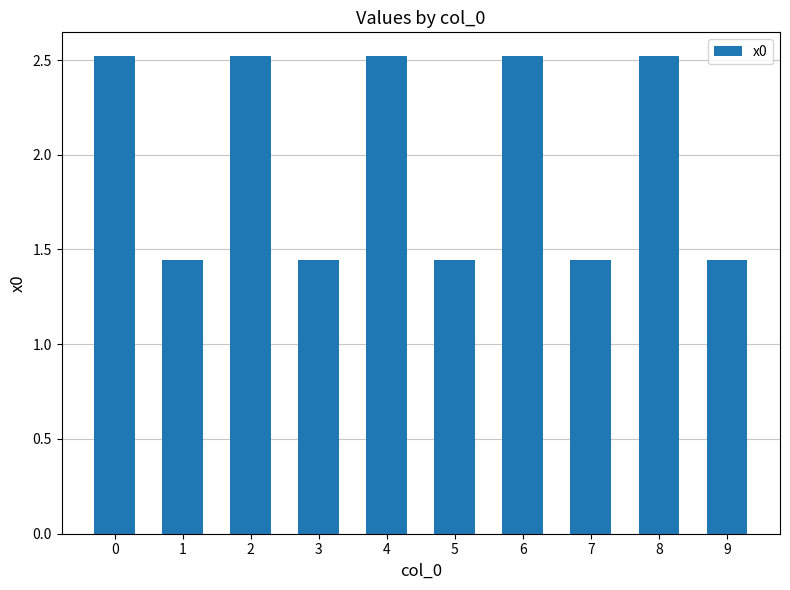

What is the sum of the values at 4 and 5?

4.0